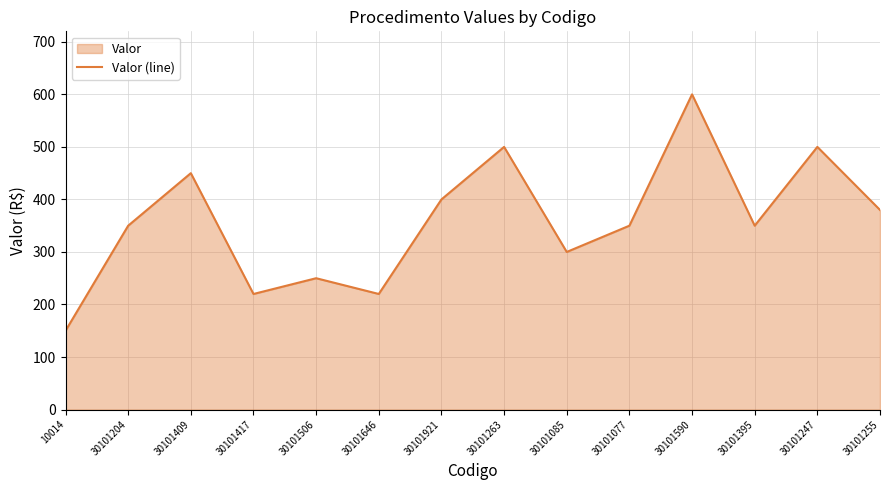

Reading left to right, what are all the values shown in this chart?

150	350	450	220	250	220	400	500	300	350	600	350	500	380